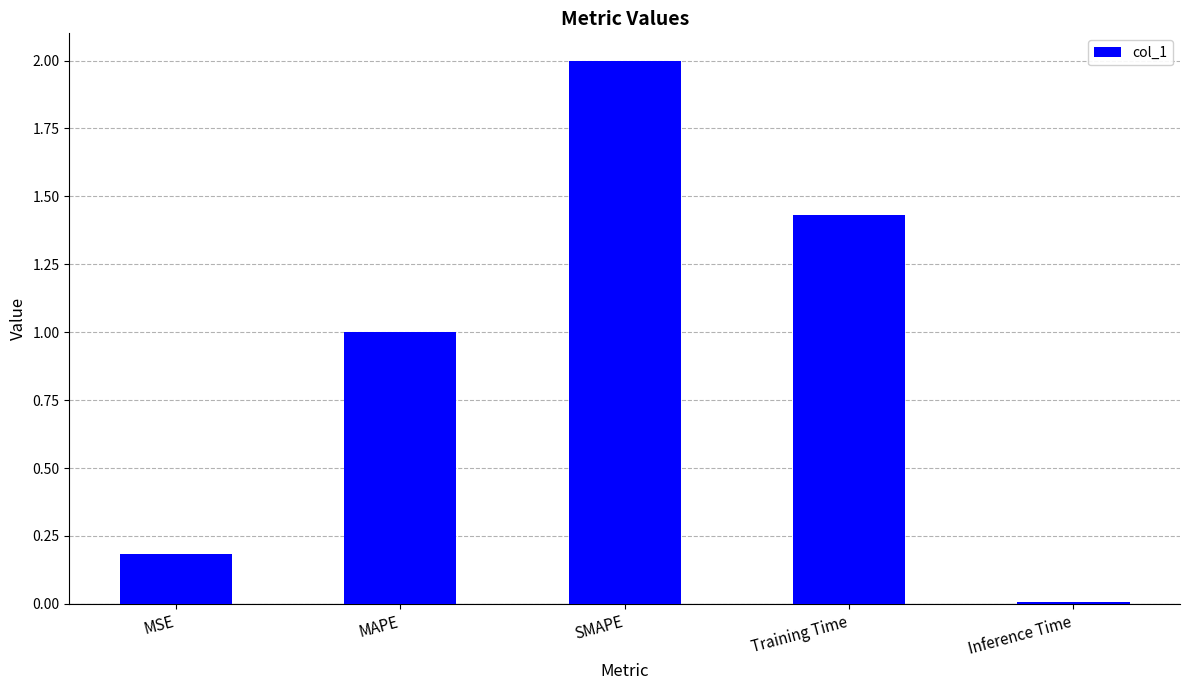

How many data points are above 1?

3